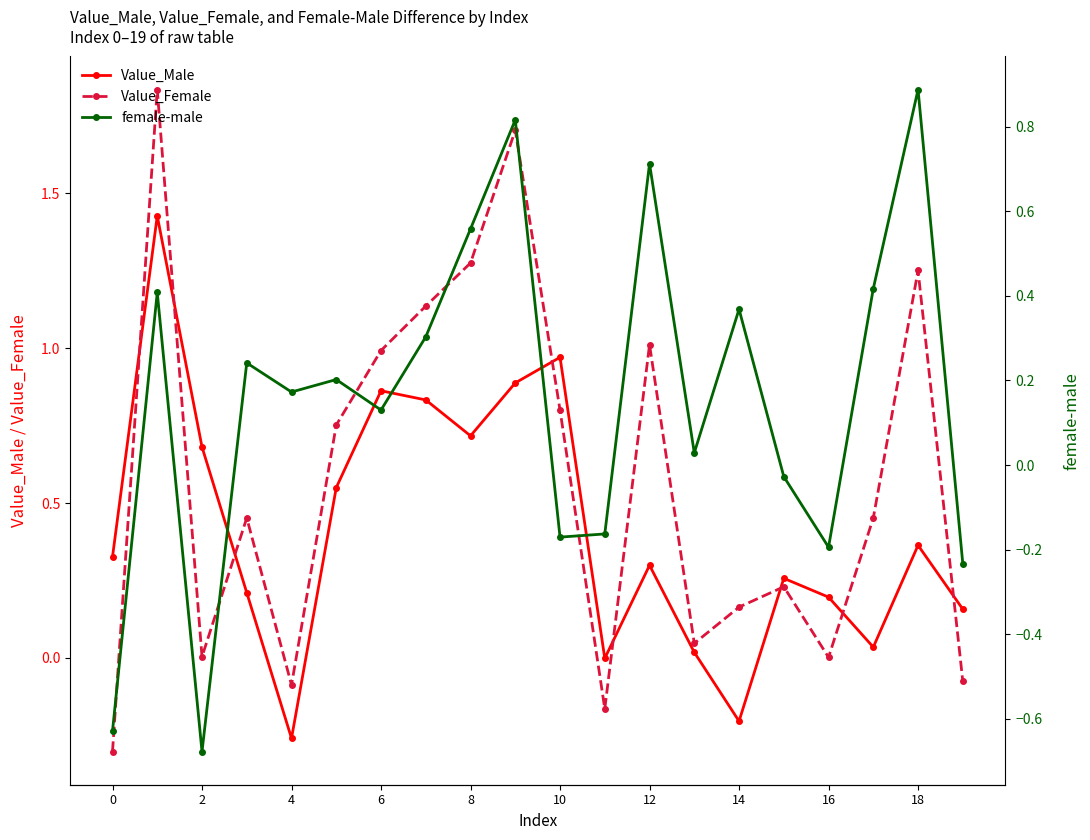

Where is the first local minimum for Value_Female?

2